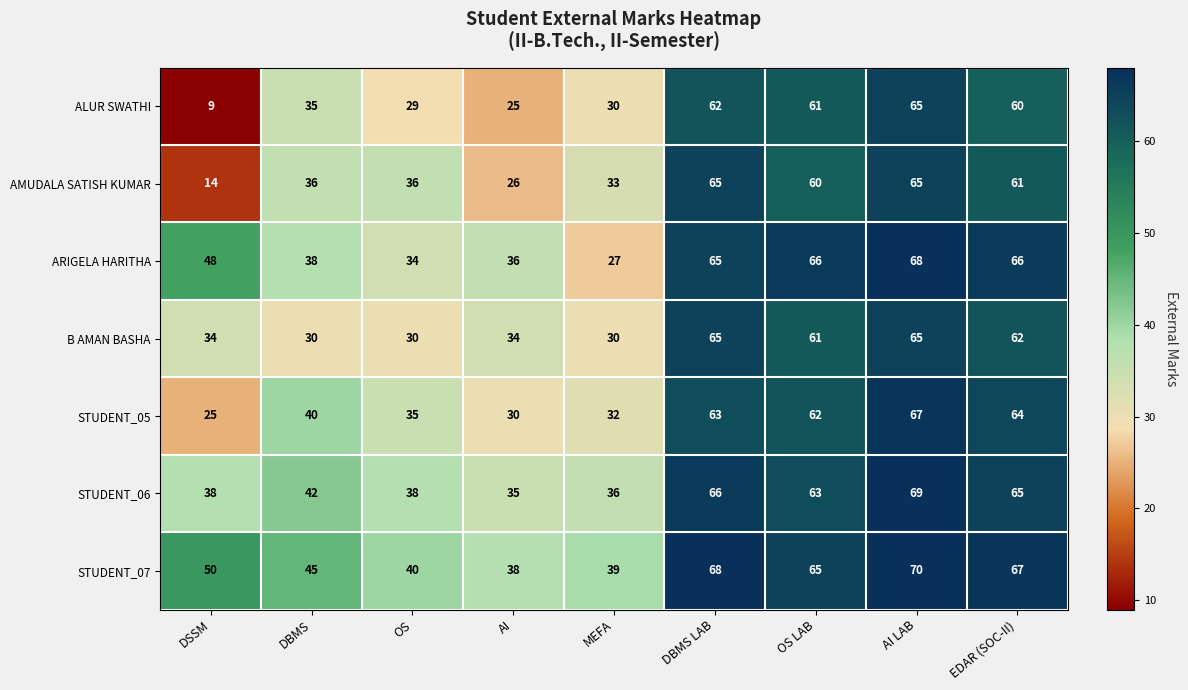

Which series changed the most between MEFA and AI LAB?

ARIGELA HARITHA